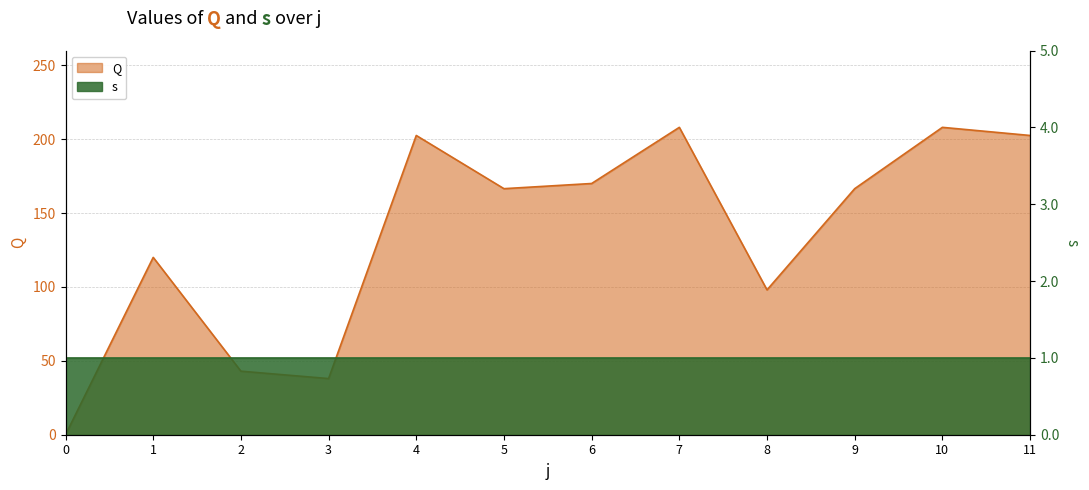

Reading right to left, transcribe all the data shown in this chart.

202.5	208.0	166.5	98.0	208.0	170.0	166.5	202.5	38.0	43.0	120.0	0.0